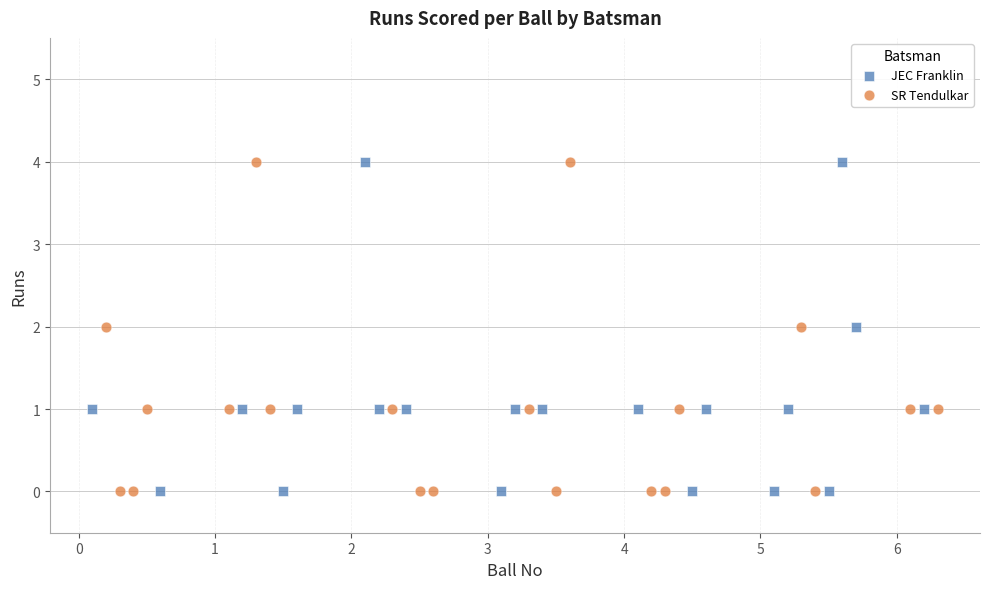

What are all the series names shown in the legend?

JEC Franklin, SR Tendulkar